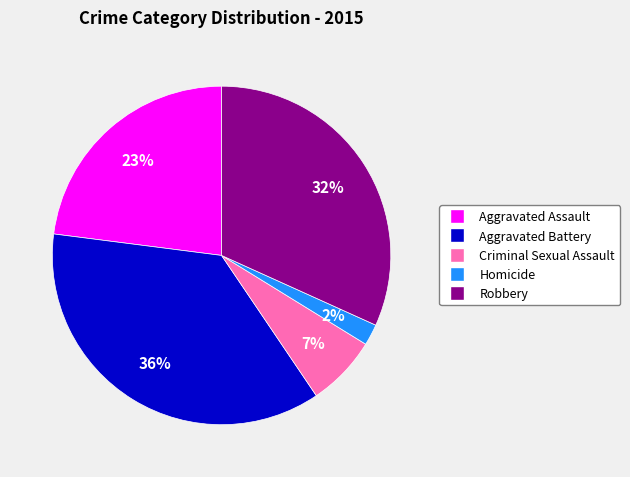

Which slice is the smallest?

Homicide